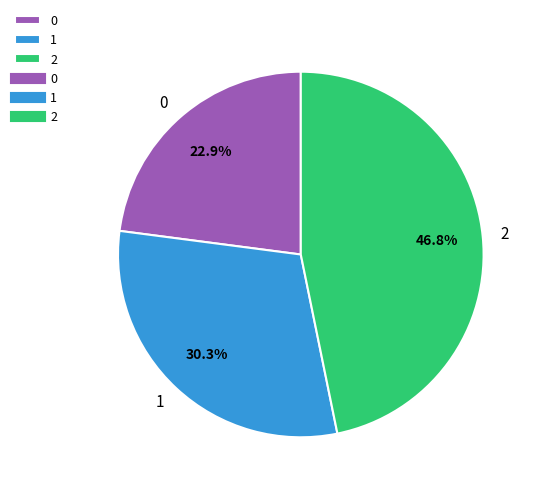

Count the number of slices in the pie.

3